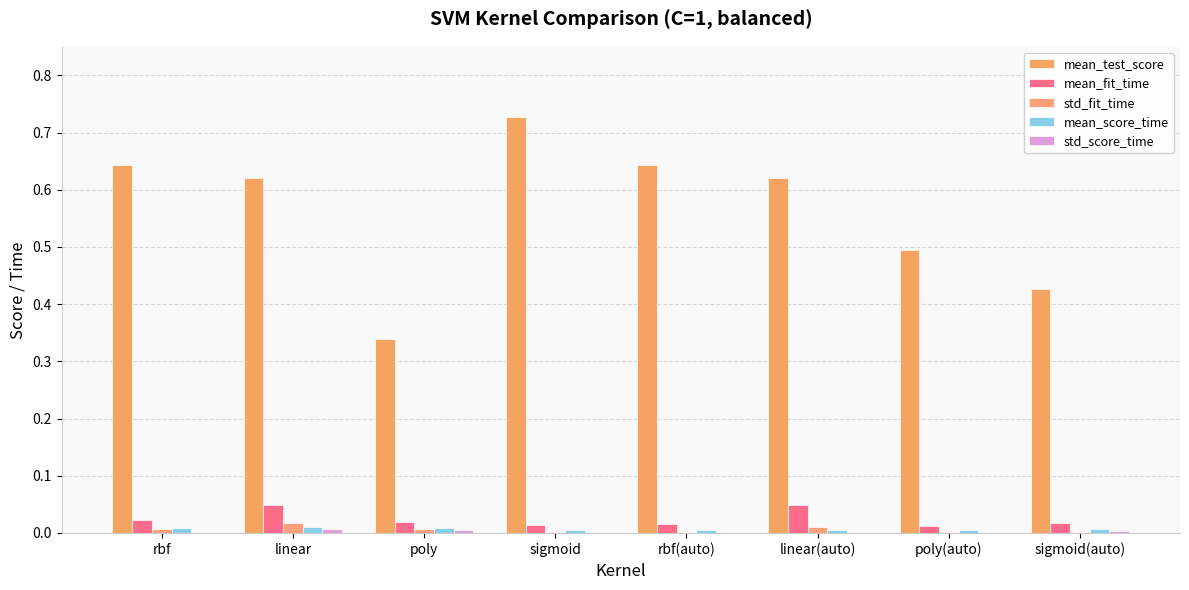

How many series are shown in this chart?

5